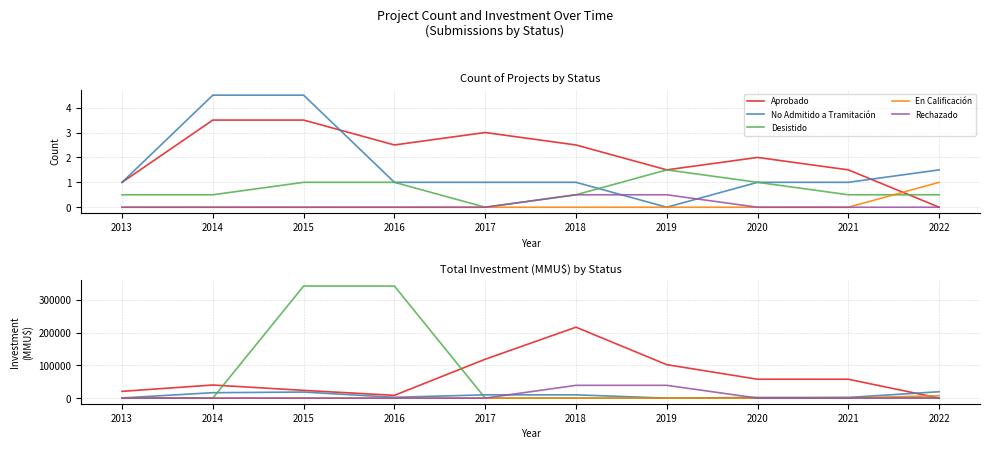

What is the difference between the second highest and second lowest values in the No Admitido a Tramitación series?

17975.0